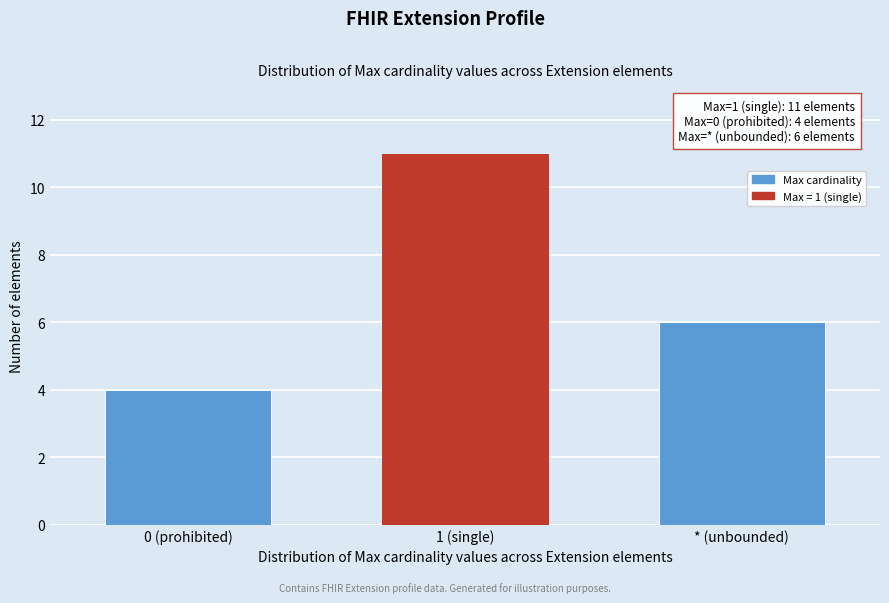

Reading left to right, transcribe all the data shown in this chart.

4	11	6